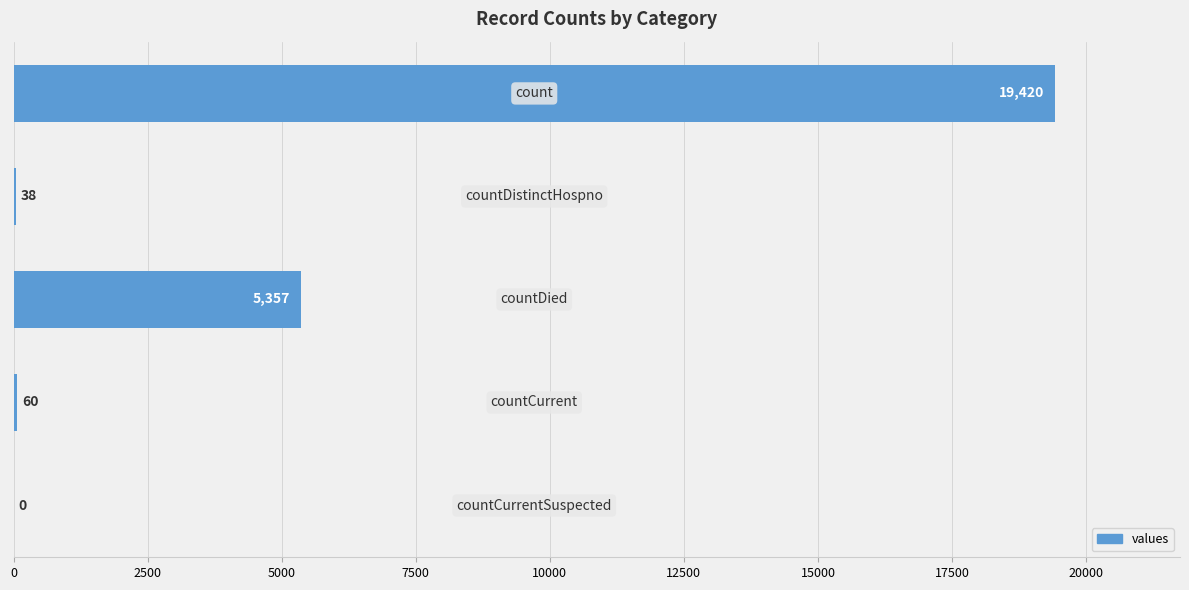

What is the sum of all values?

24875